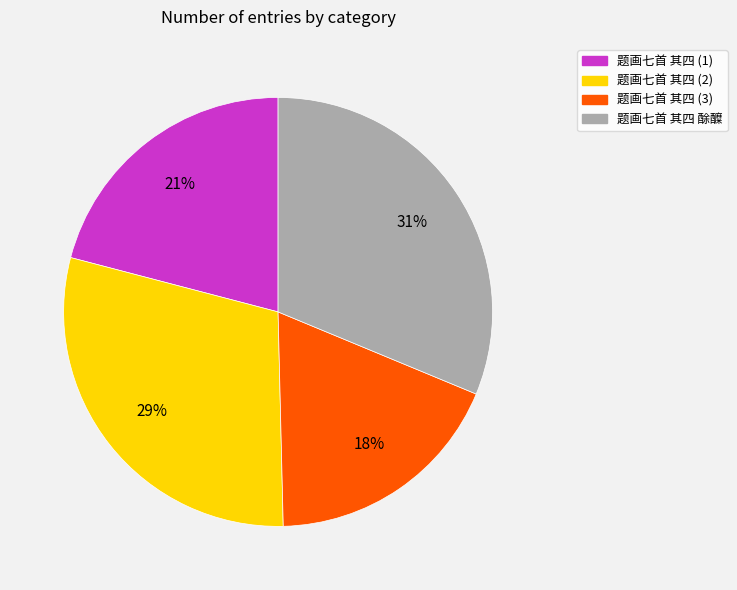

Is there a majority slice in this chart?

No